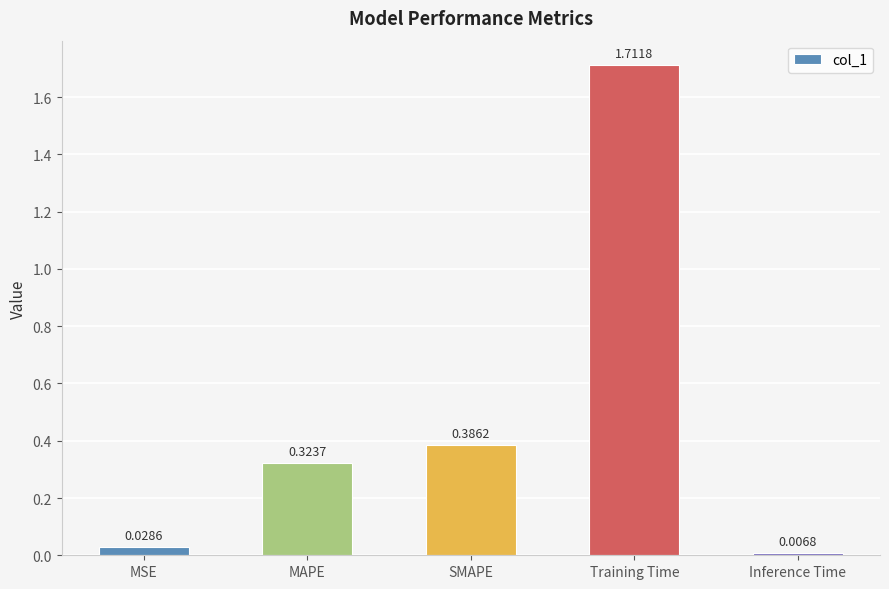

Which has a higher value, Training Time or MAPE?

Training Time